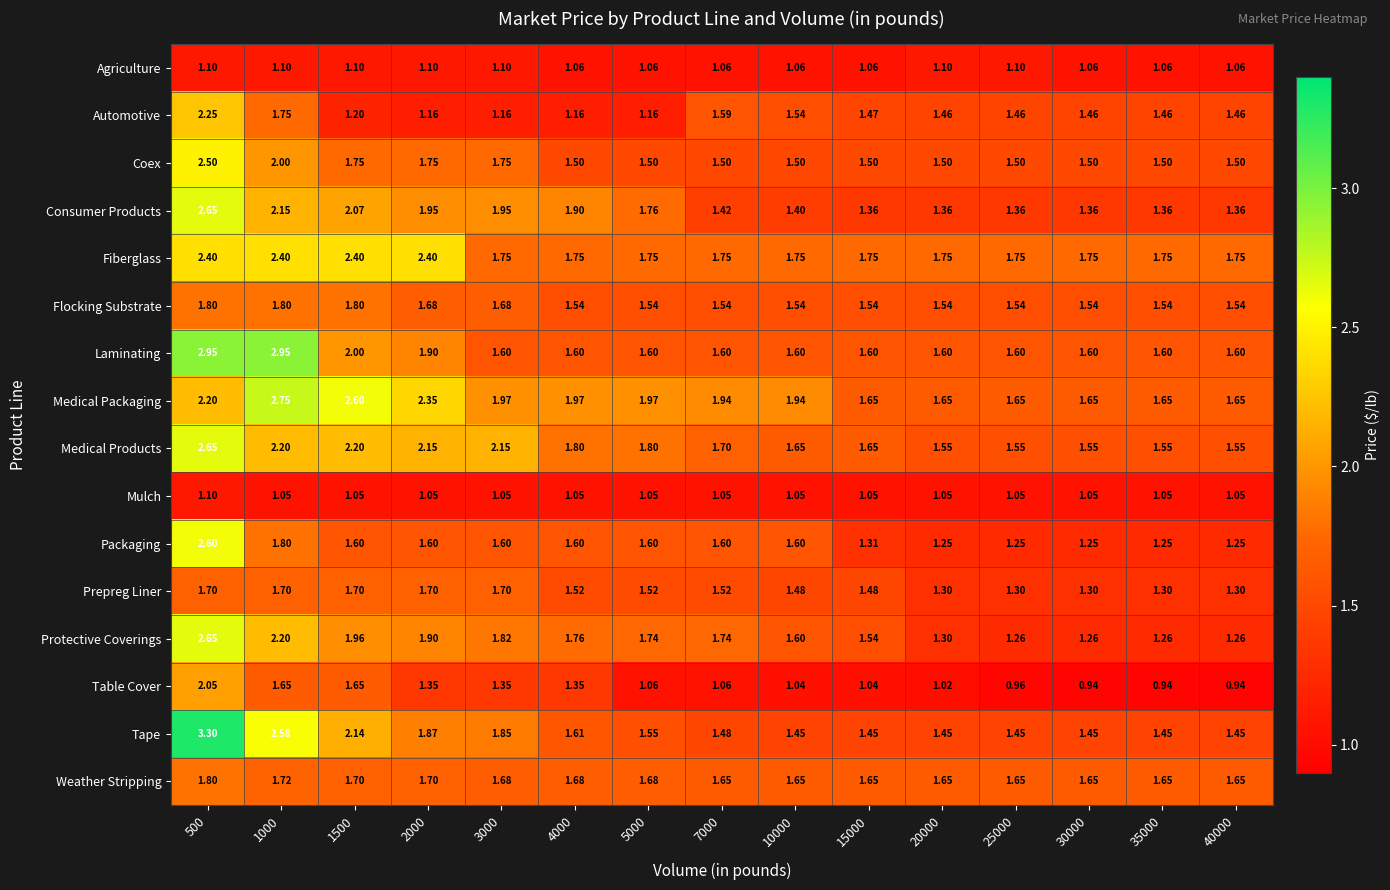

Which series changed the most between 15000 and 35000?

Protective Coverings